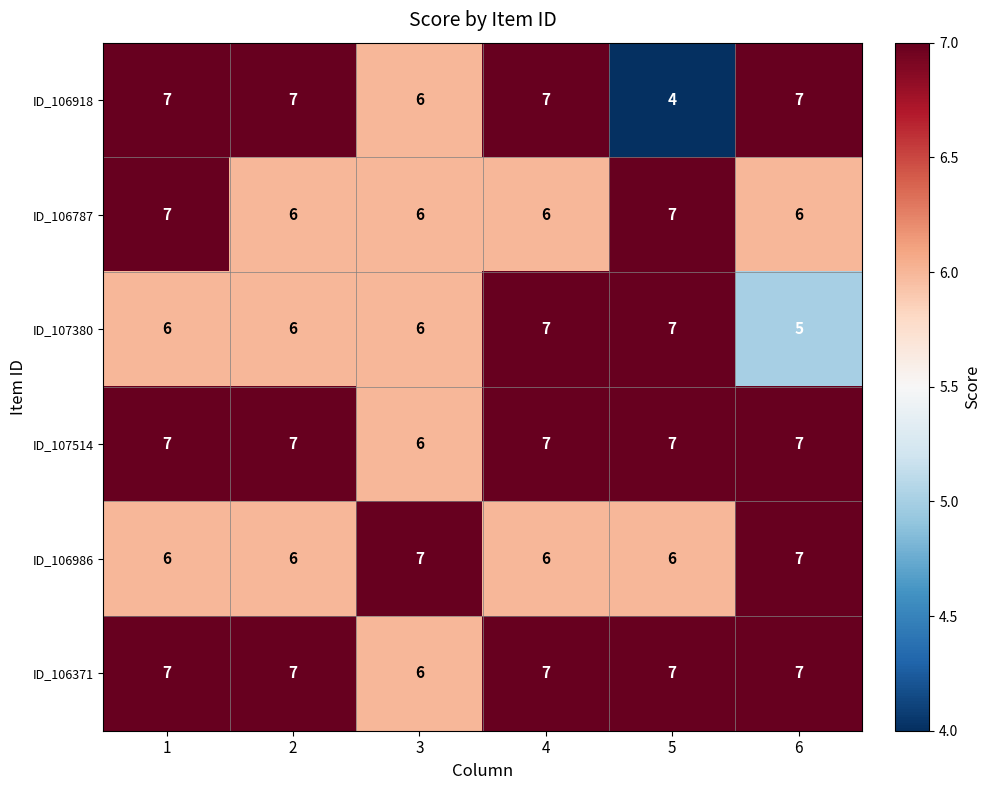

At how many categories does at least one series exceed 4?

6